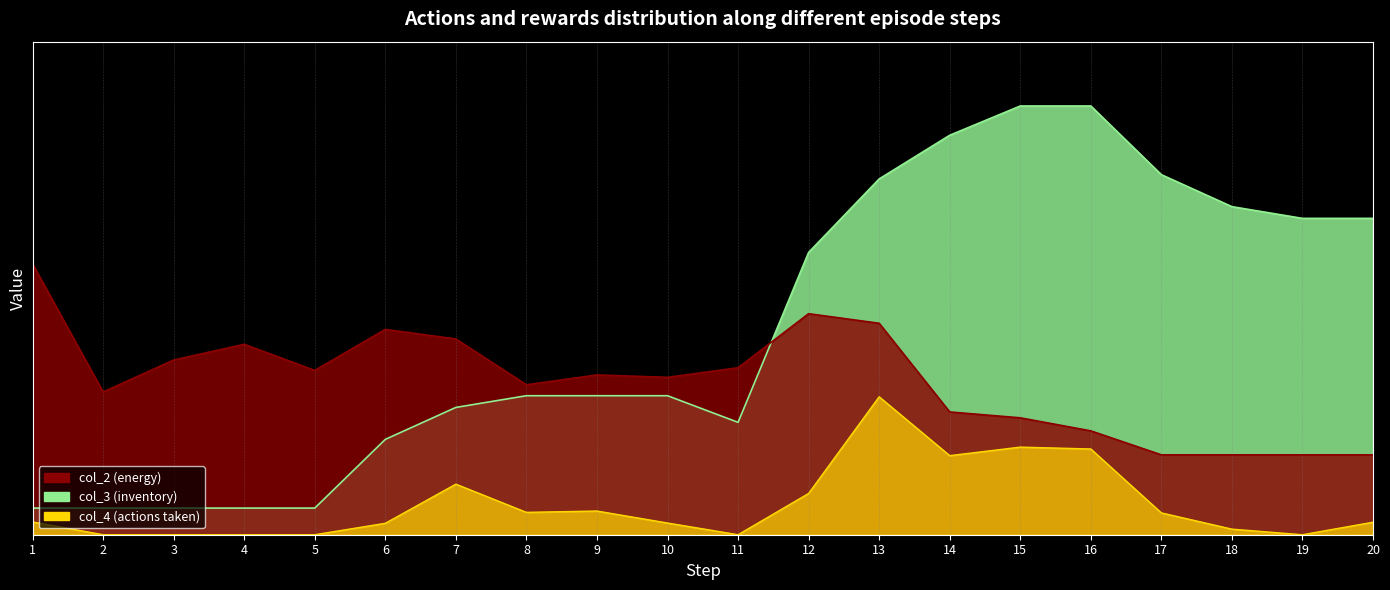

True or false: col_3 and col_4 intersect in this chart.

False